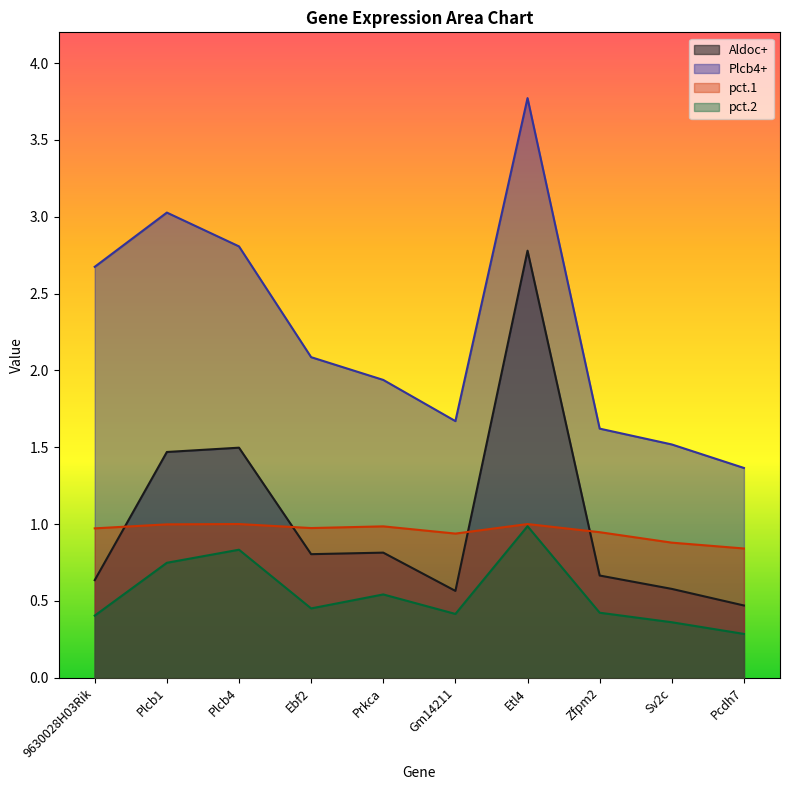

Which series has the largest total across all categories?

Plcb4+